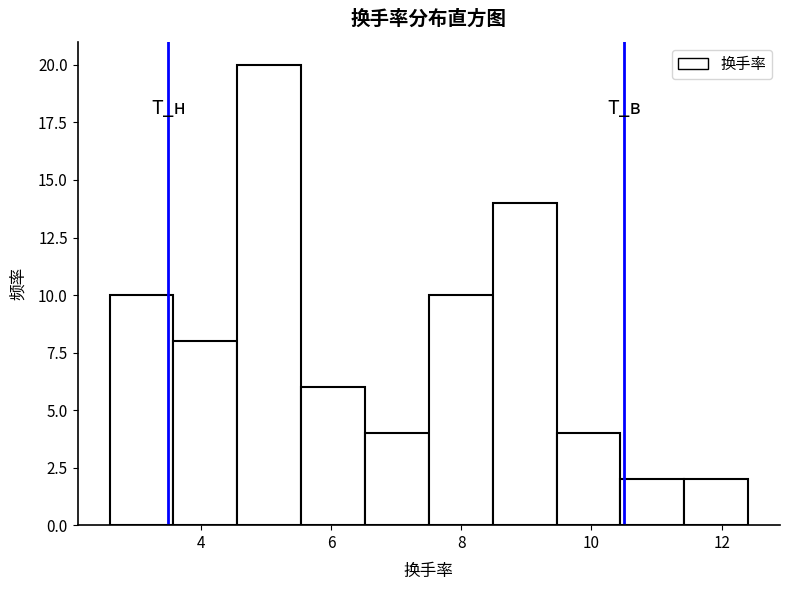

How tall is the bar that spans 6.6 to 7.6 on the x-axis? Neither the bar edges nor the heights are printed on the chart, so give them approximately, as read against the axes.

4